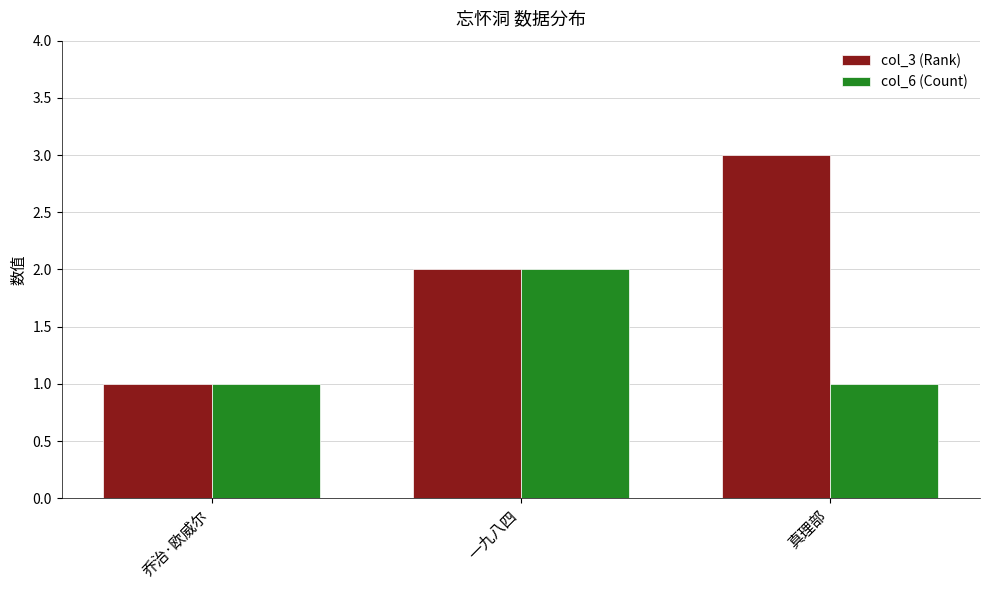

At which label is col_3 (Rank) closest to 2?

一九八四